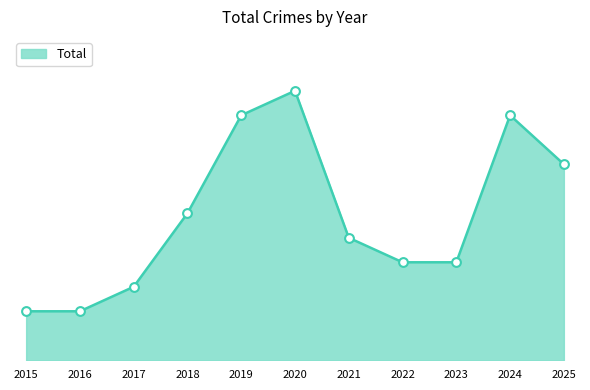

What is the ratio of the value at 2023 to the value at 2024?

0.4